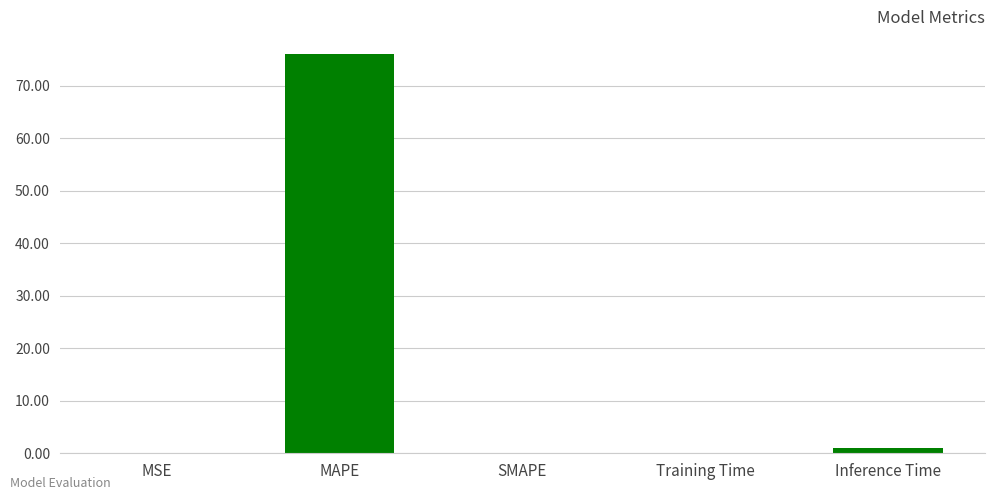

What is the sum of all values?

77.2